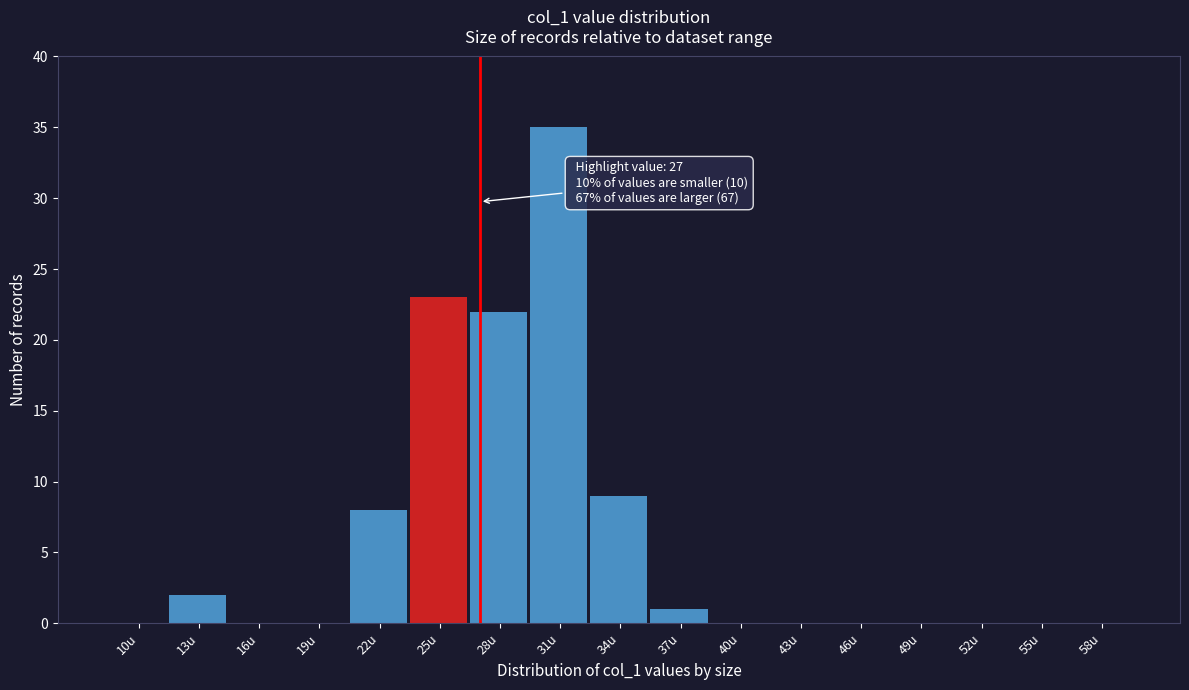

Reading left to right, transcribe all the data shown in this chart.

10u=0	13u=2	16u=0	19u=0	22u=8	25u=23	28u=22	31u=35	34u=9	37u=1	40u=0	43u=0	46u=0	49u=0	52u=0	55u=0	58u=0